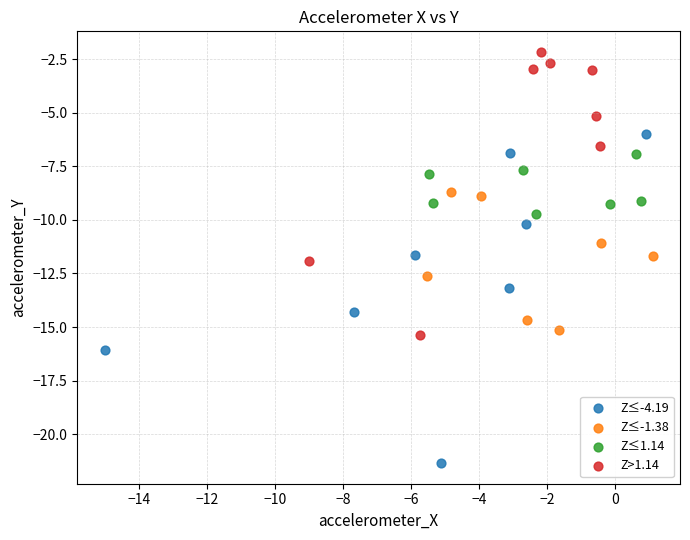

Which series contains the highest Y value?

Z>1.14